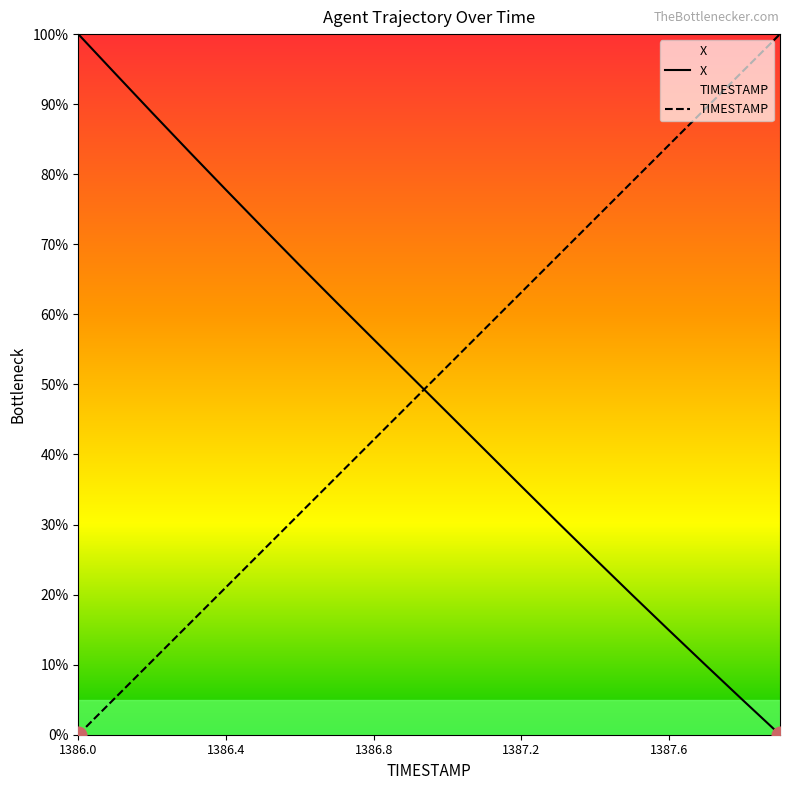

True or false: X and TIMESTAMP cross at least once.

True